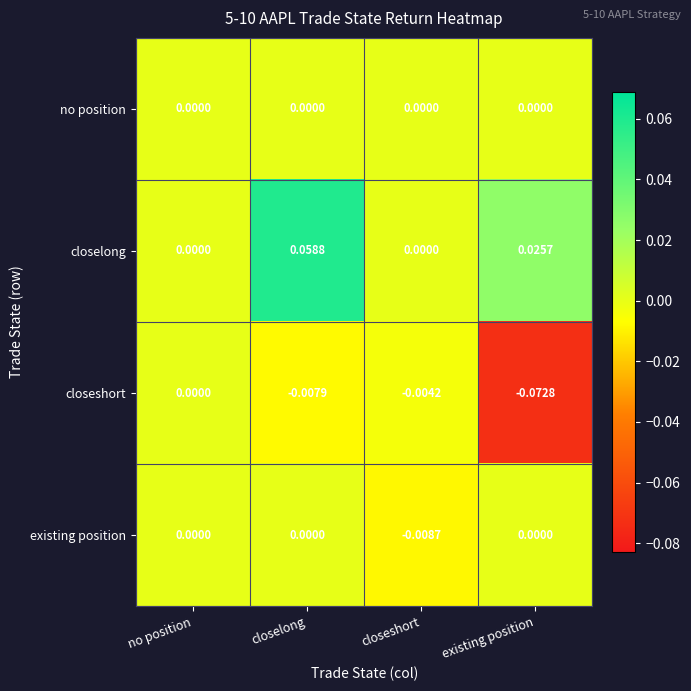

Is the value of existing position at no position greater than the value of closeshort at closelong?

Yes